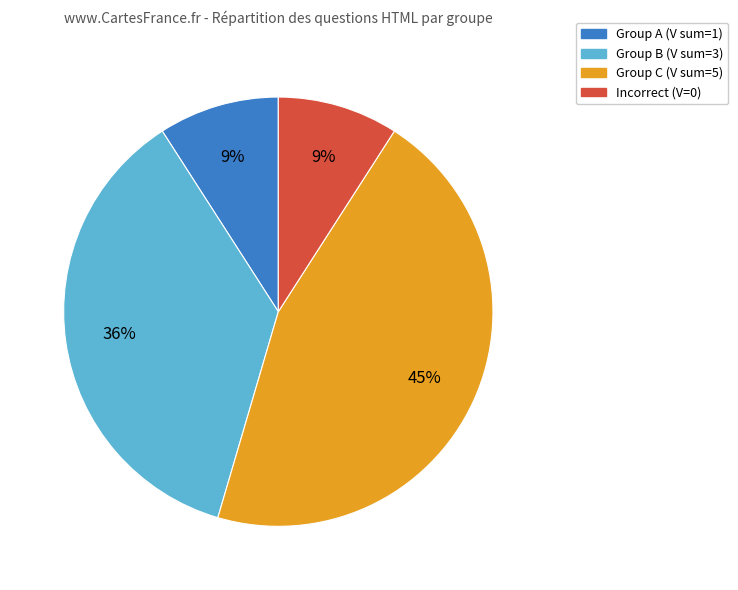

To the nearest percent, what is the difference between the largest and smallest slice percentages?

36%